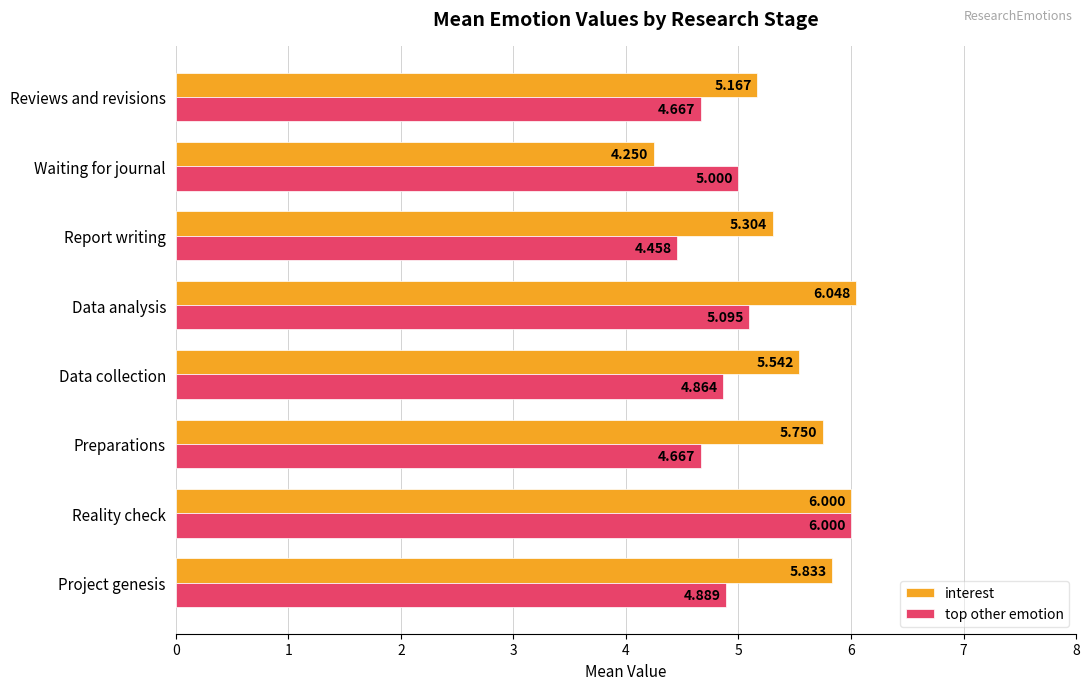

What are all the series names shown in the legend?

interest, top other emotion